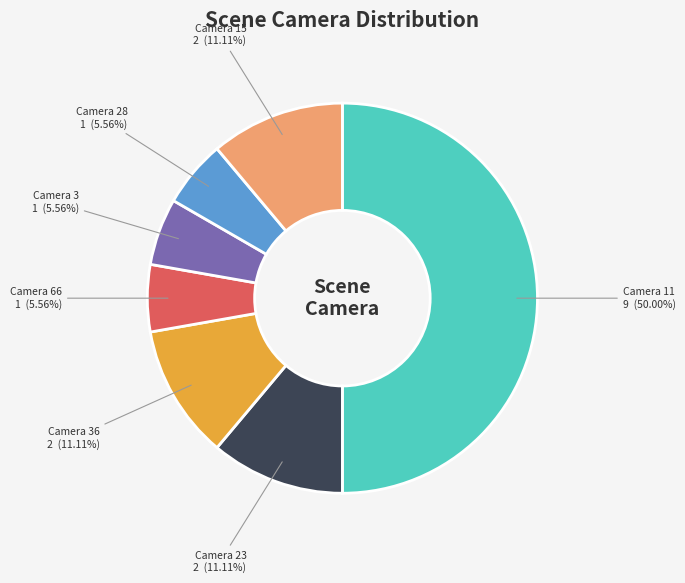

Which slice is the largest?

Camera 11